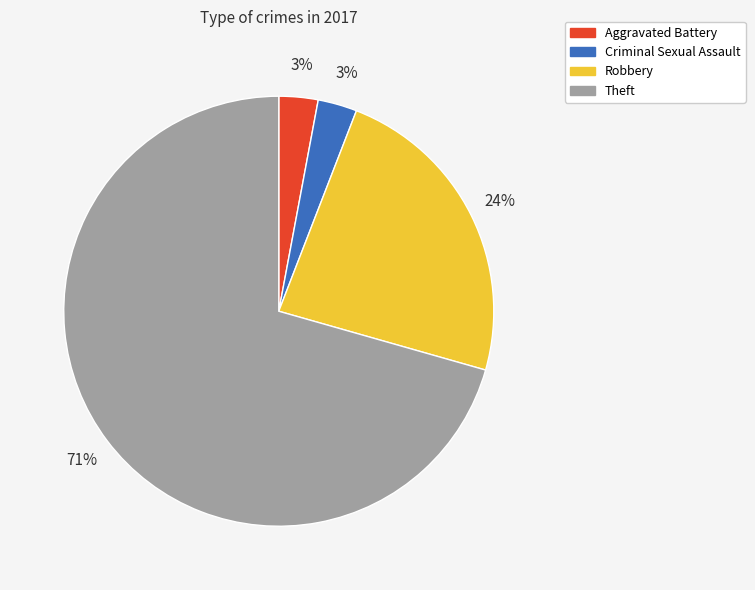

How many slices are in this pie chart?

4